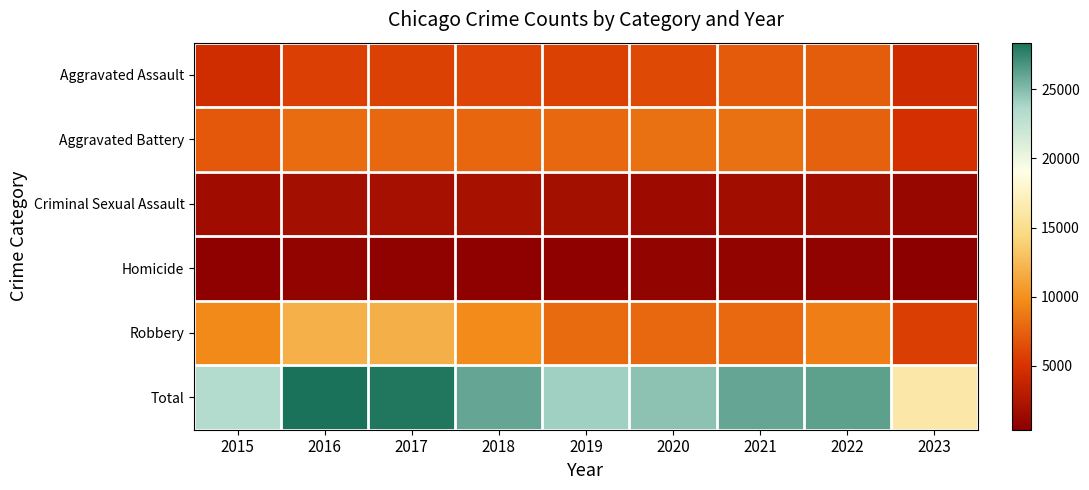

Which label corresponds to the largest value in the chart?

2016